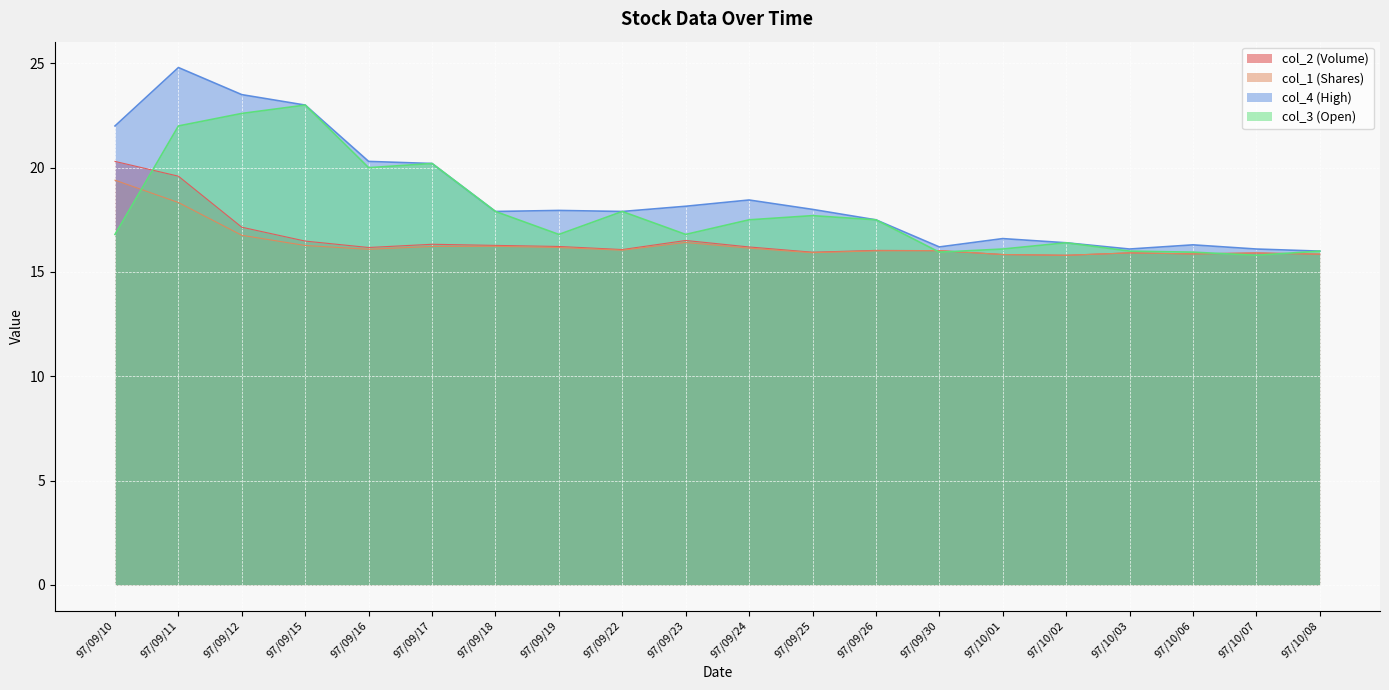

Reading left to right, transcribe all the data shown in this chart.

col_2 (Volume): 20.3	19.6	17.1	16.5	16.2	16.3	16.3	16.2	16.1	16.5	16.2	15.9	16.0	16.0	15.8	15.8	15.9	15.9	15.9	15.9
col_1 (Shares): 19.4	18.3	16.8	16.3	16.1	16.2	16.2	16.2	16.0	16.4	16.1	15.9	16.0	16.0	15.8	15.8	15.9	15.9	15.9	15.9
col_4 (High): 22.0	24.8	23.5	23.0	20.3	20.2	17.9	17.9	17.9	18.1	18.4	18.0	17.5	16.2	16.6	16.4	16.1	16.3	16.1	16.0
col_3 (Open): 16.8	22.0	22.6	23.0	20.0	20.2	17.9	16.8	17.9	16.8	17.5	17.7	17.5	15.9	16.1	16.4	16.0	15.9	15.8	16.0